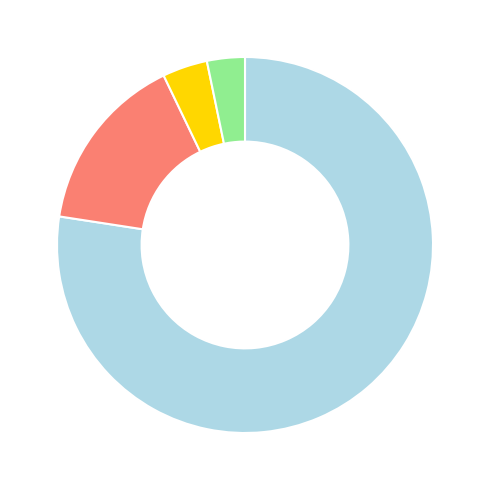

Is there a majority slice in this chart?

Yes